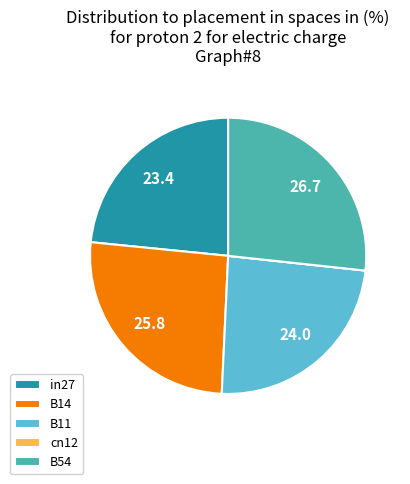

Is it true that in27 is 38% of the pie?

False